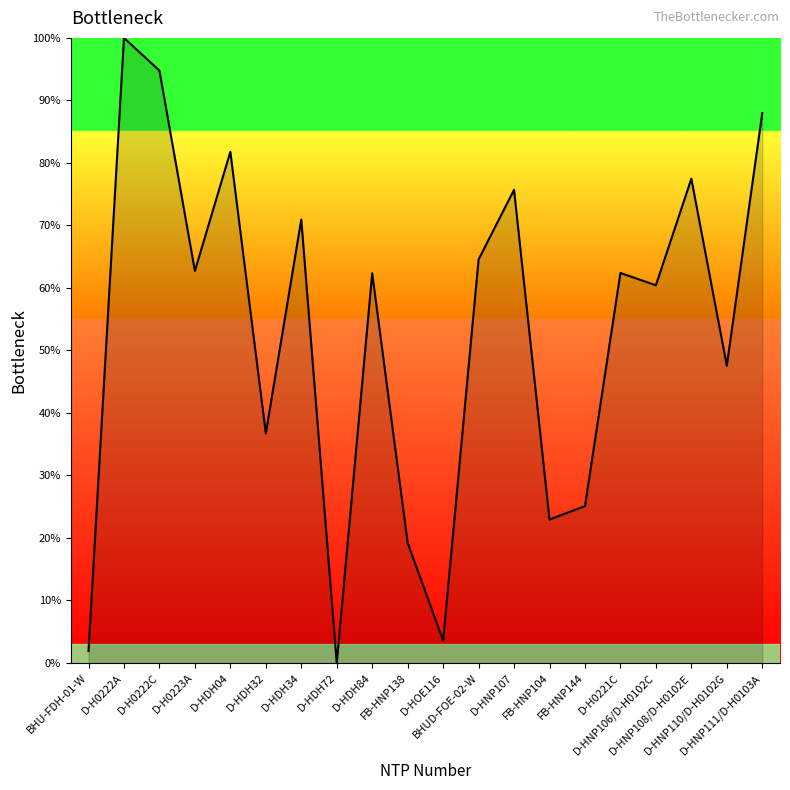

Count the number of data series in this chart.

1